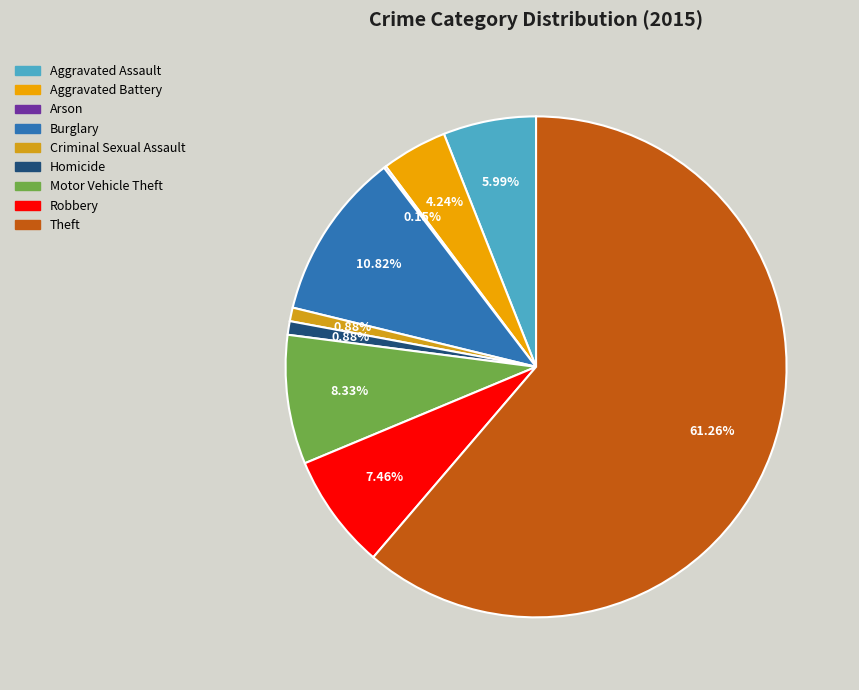

Is the sum of Burglary and Aggravated Battery greater than half?

No